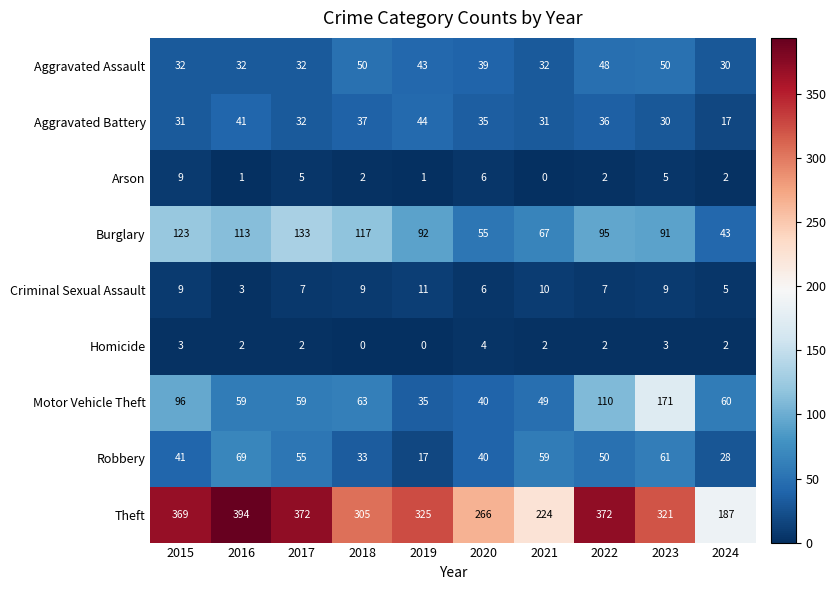

The value of Arson at 2022 is 2. True or false?

True